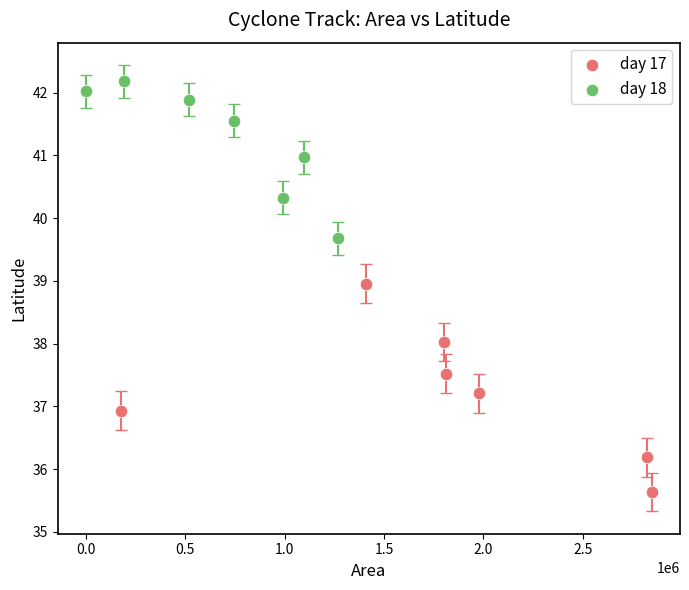

Which series reaches the minimum Y coordinate?

day 17